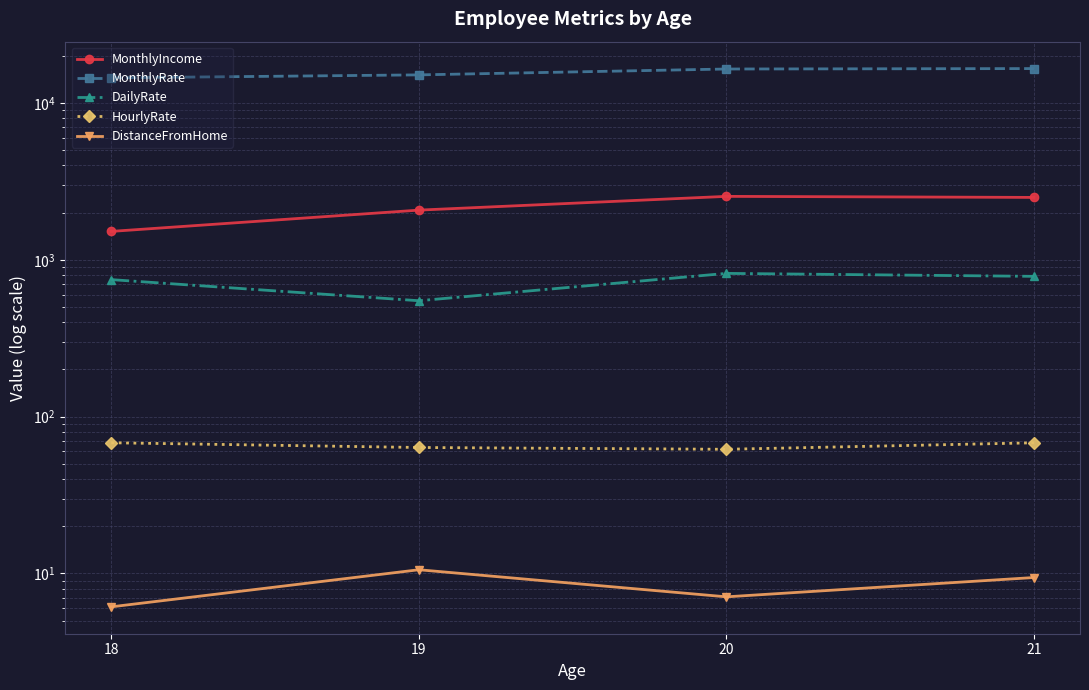

What is the value of the DailyRate point at the 4th from the left?

784.7